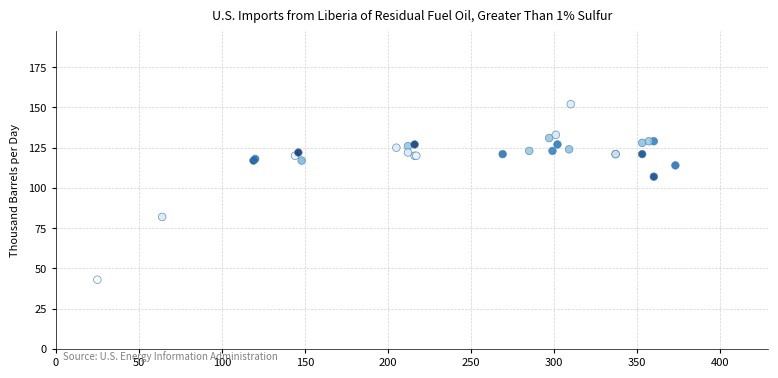

What Y value in the scatter plot is closest to 97?

107